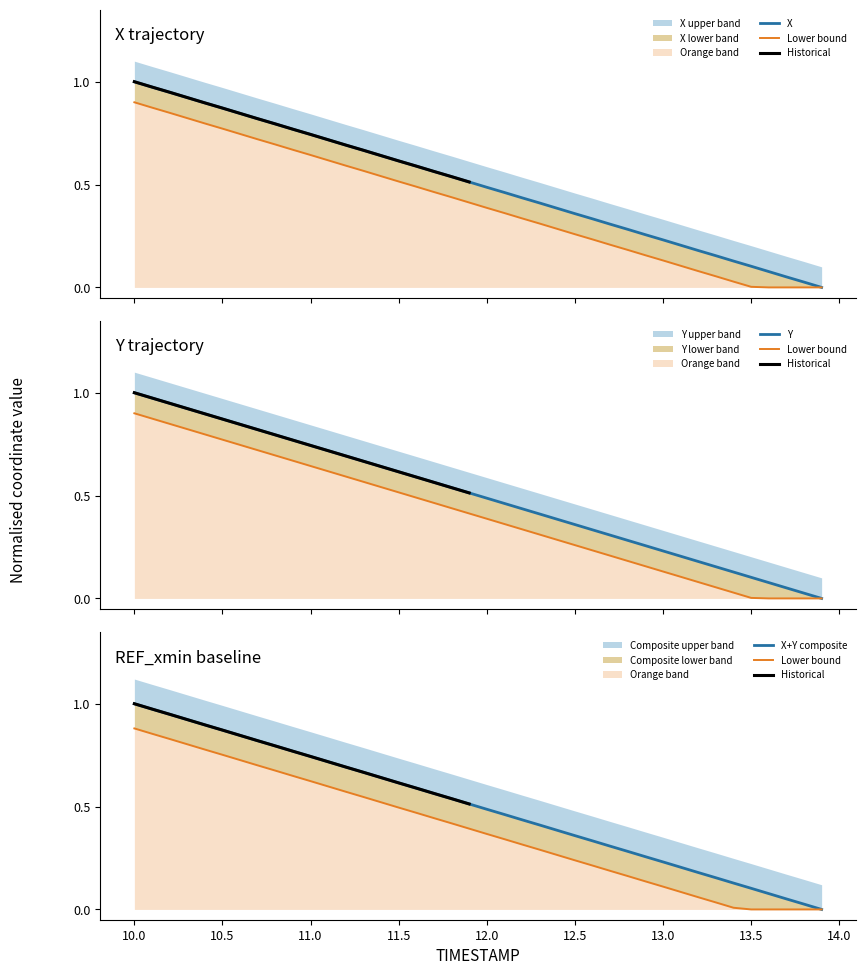

Does the chart display data point markers on the line(s)?

No